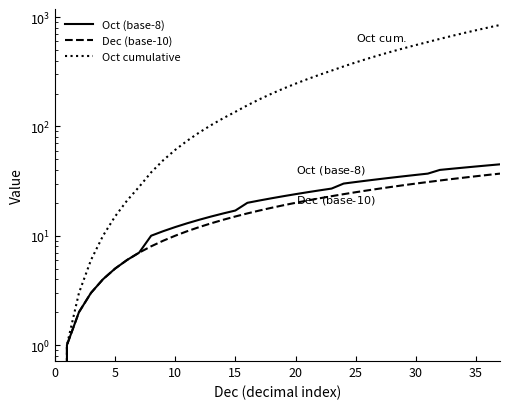

True or false: Oct (base-8) and Oct cumulative cross at least once.

False